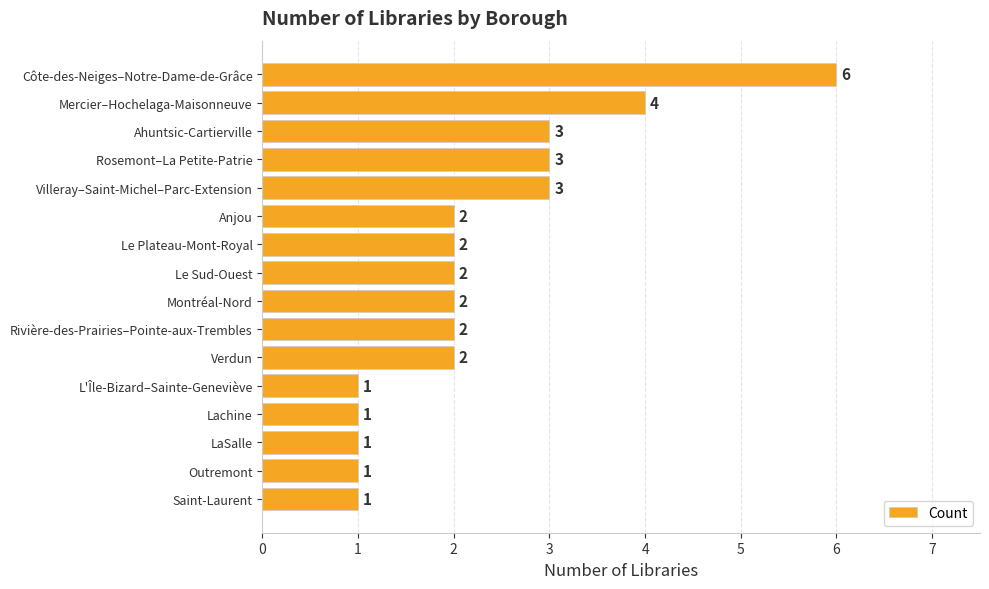

What is the ratio of the value at Montréal-Nord to the value at Verdun?

1.0